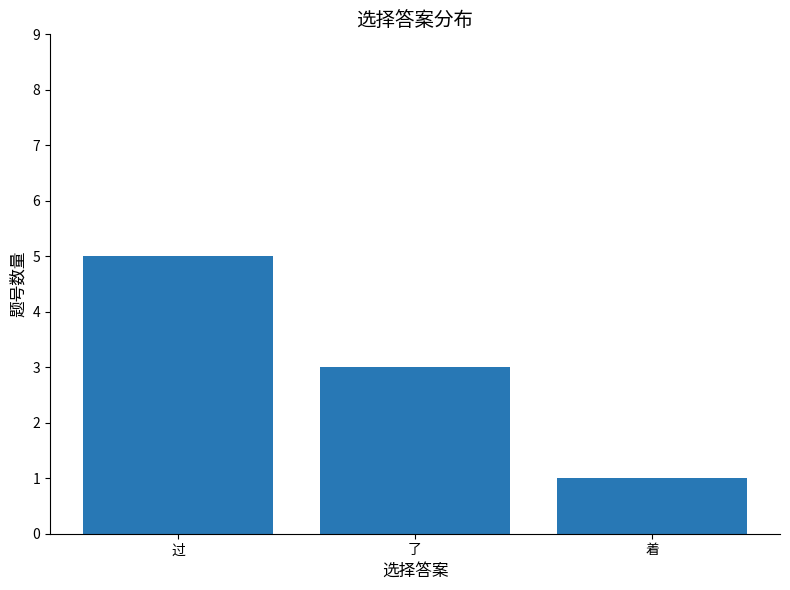

Approximately how many times larger is the value at 着 compared to 过?

0.2